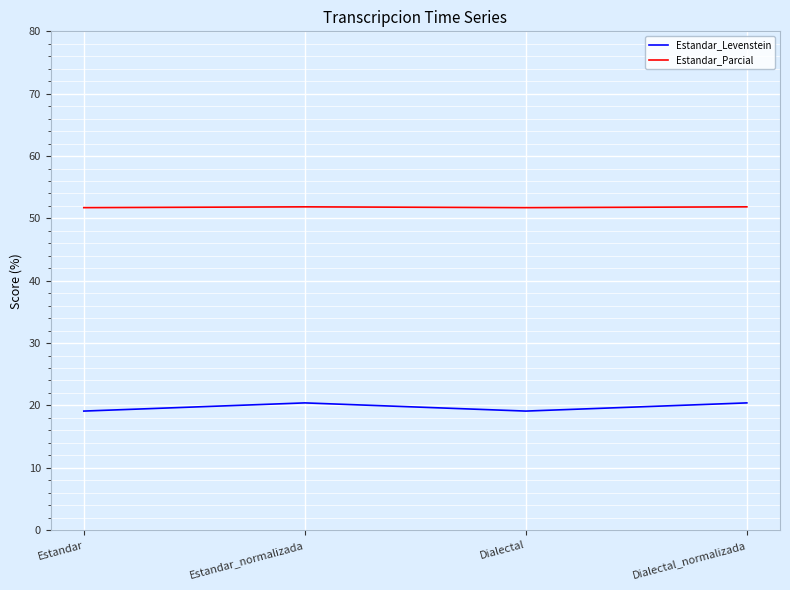

What is the sum of the Estandar_Parcial values at Estandar and Dialectal?

103.4